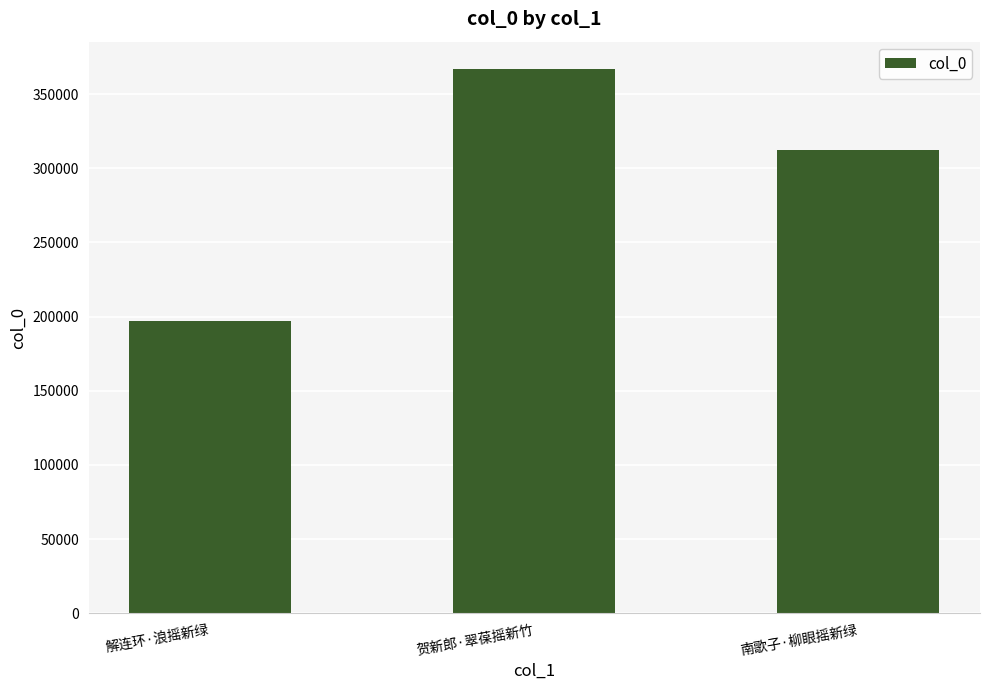

How many bars are there in total?

3